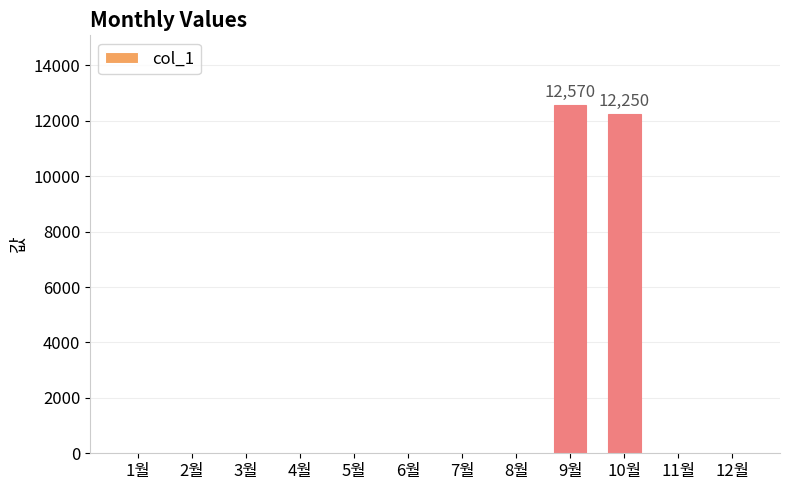

True or false: the data shows 0 at 5월.

True